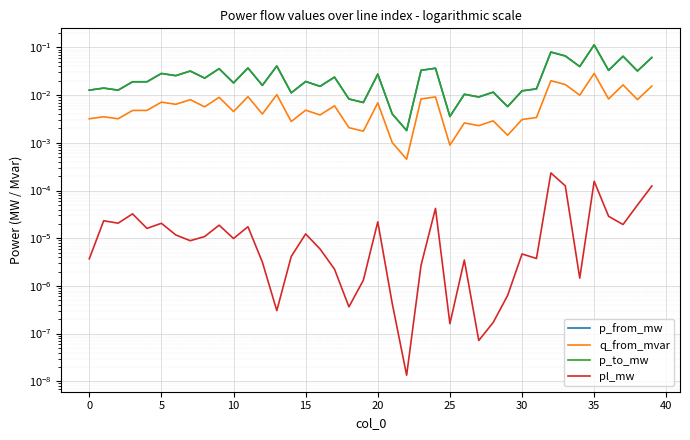

Which series changed the most between 17 and 32?

p_to_mw